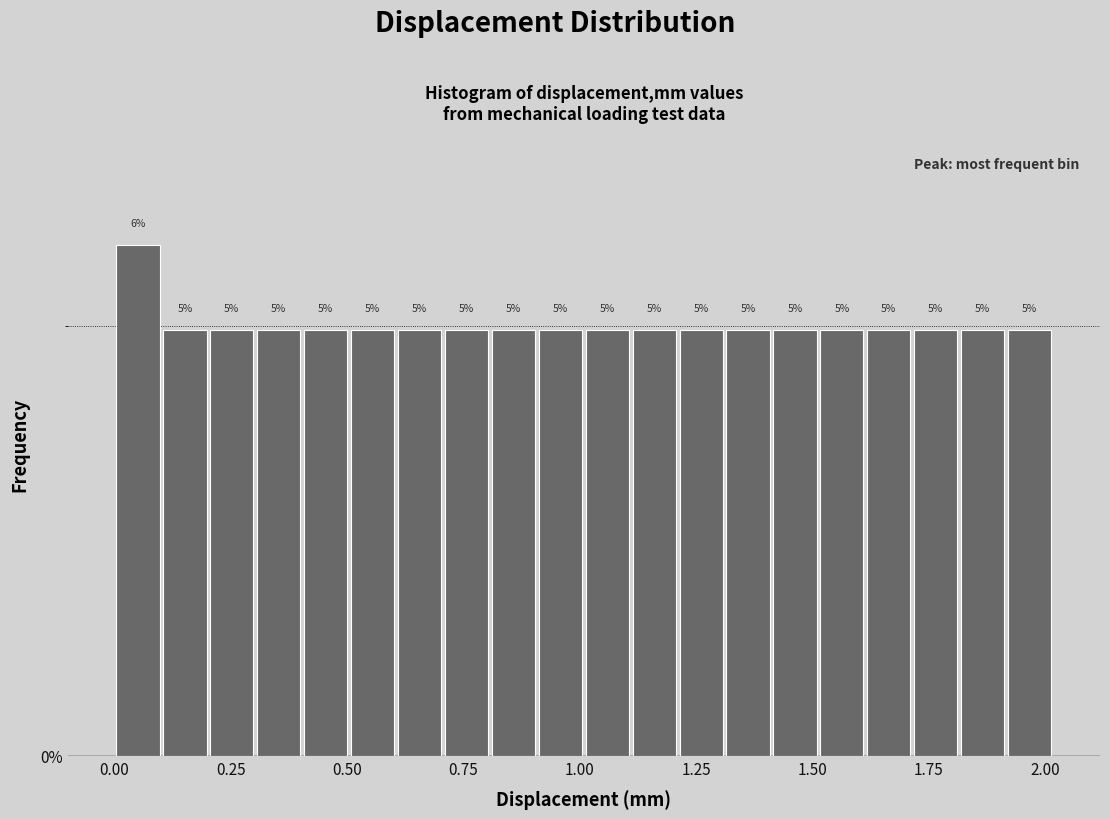

Read against the x-axis, roughly where is the centre of the tallest bar?

0.05